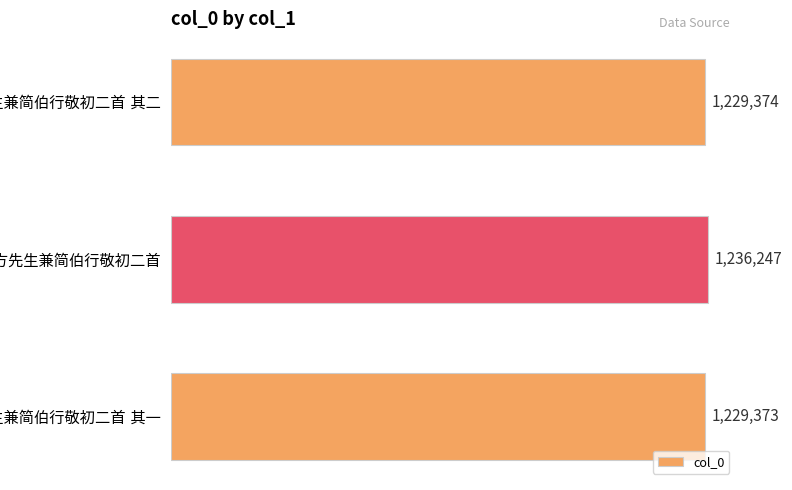

What is the minimum value shown in the chart?

1229373